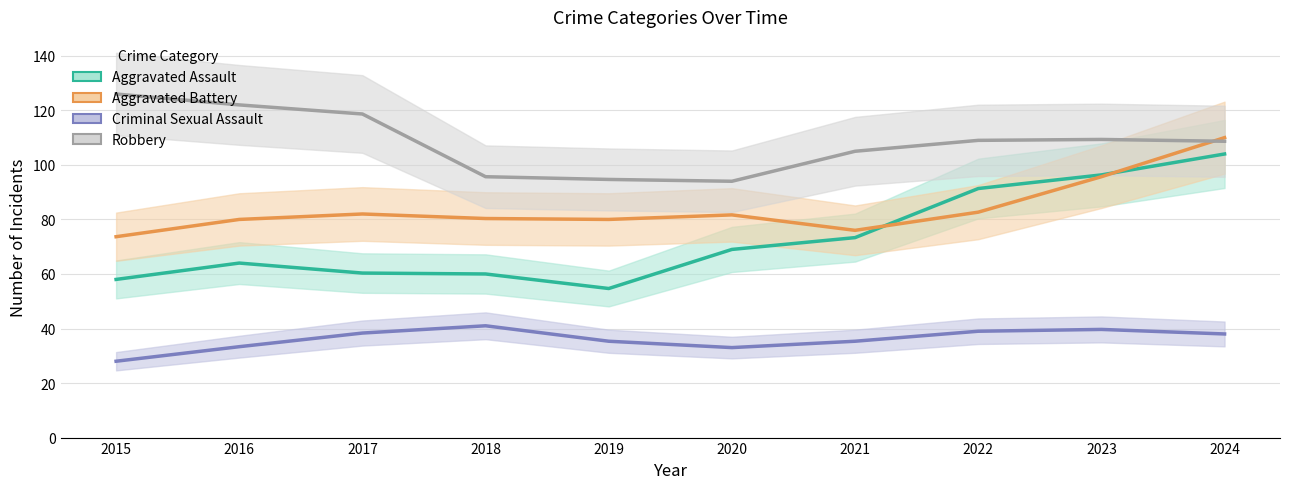

Rank the series by their maximum value, from lowest to highest.

Criminal Sexual Assault, Aggravated Assault, Aggravated Battery, Robbery